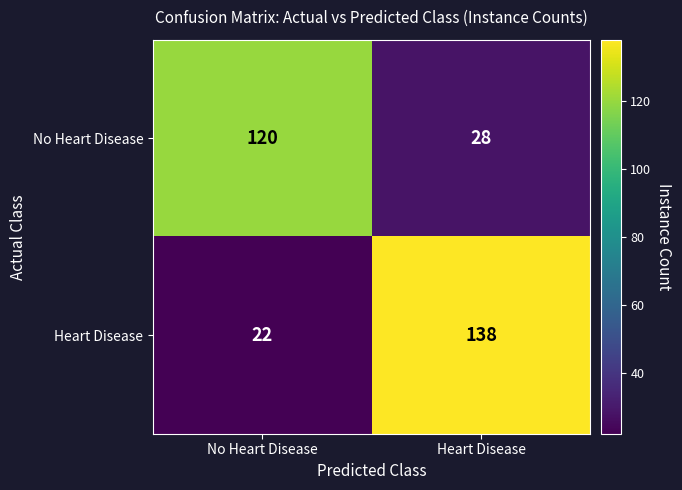

Which label corresponds to the smallest value in the chart?

No Heart Disease